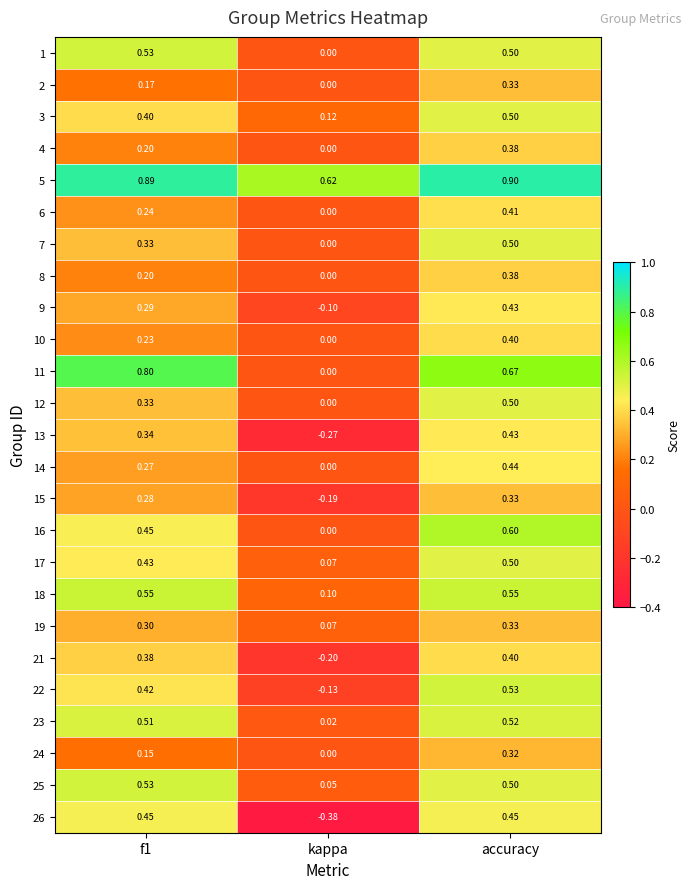

What is the spread (max minus min) of values at kappa?

1.0